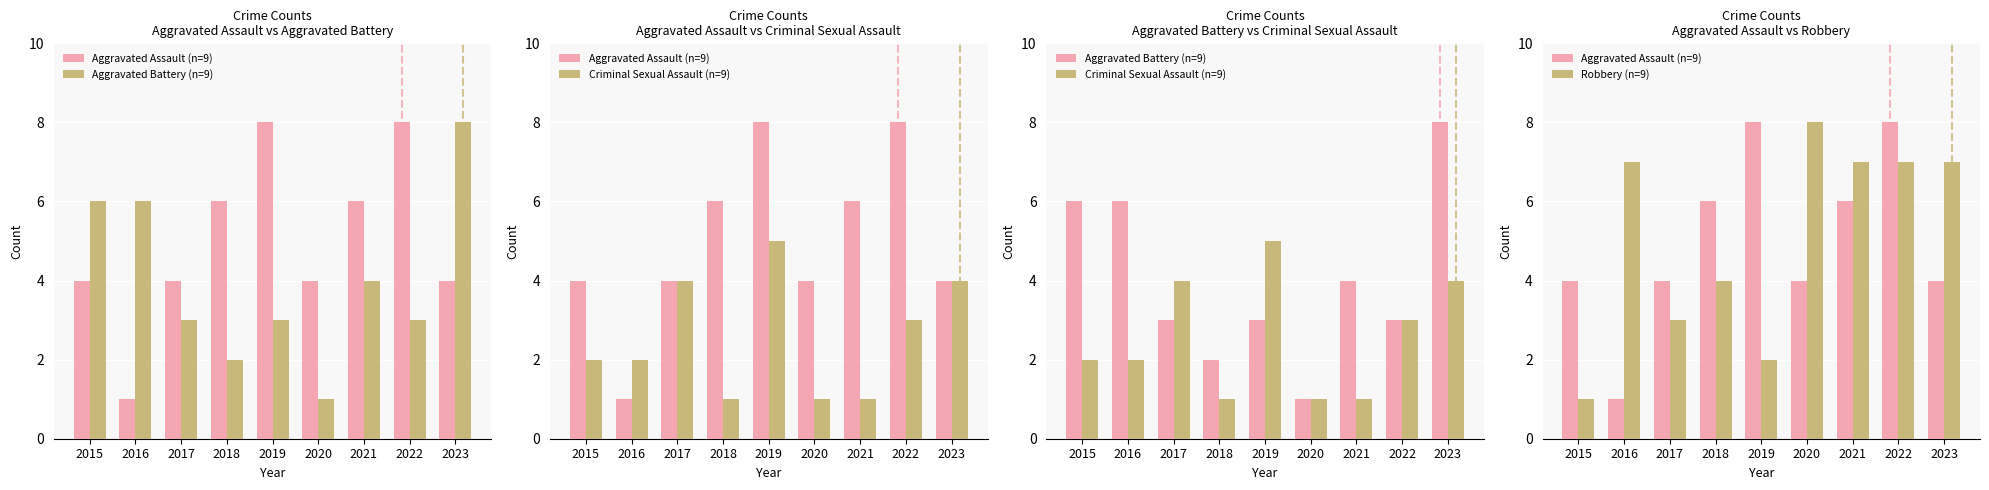

At how many categories does at least one series exceed 3?

9